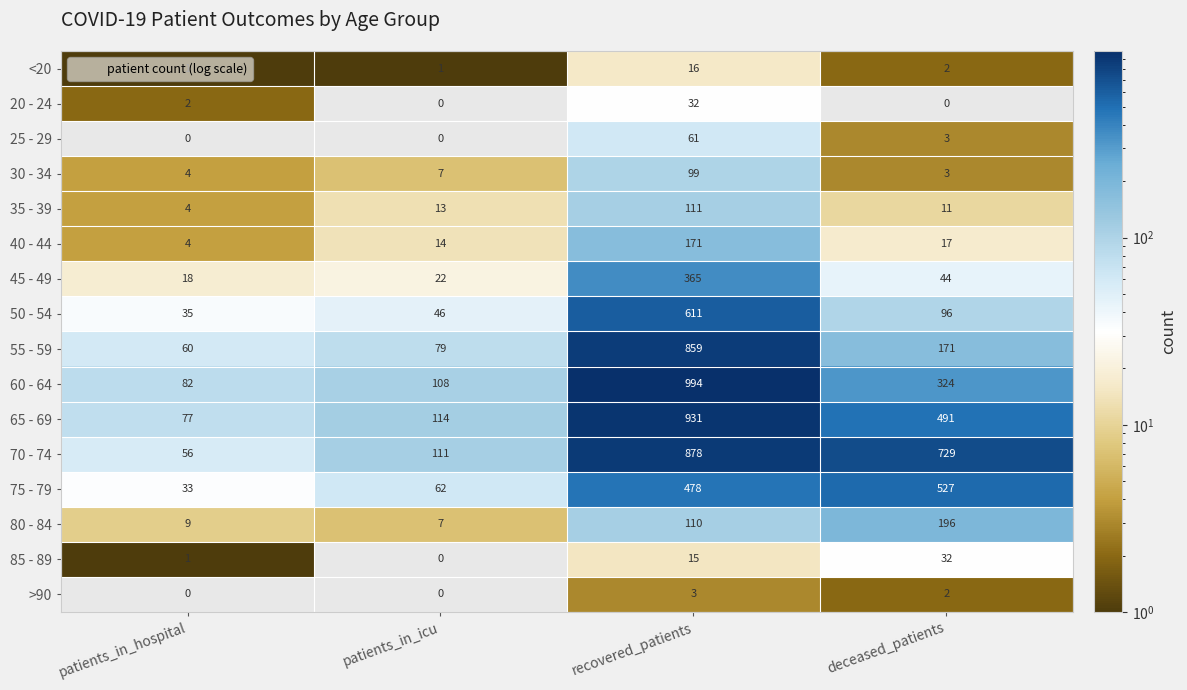

Is it true that 80 - 84 equals 7 at patients_in_icu?

True